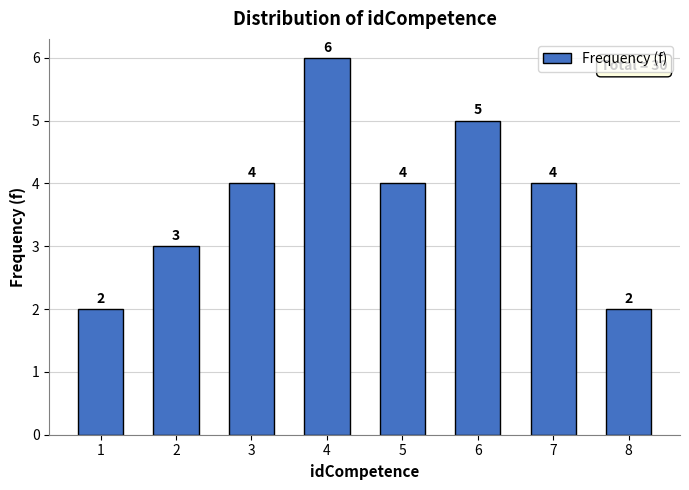

Reading left to right, extract all data points from this chart.

1=2	2=3	3=4	4=6	5=4	6=5	7=4	8=2